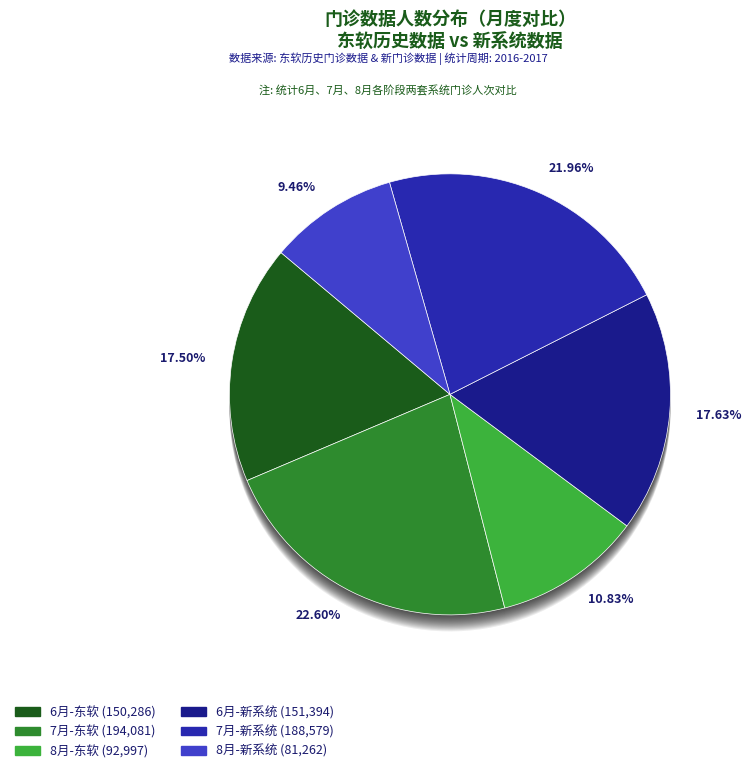

Which category has the biggest portion of the pie?

7月(东软)